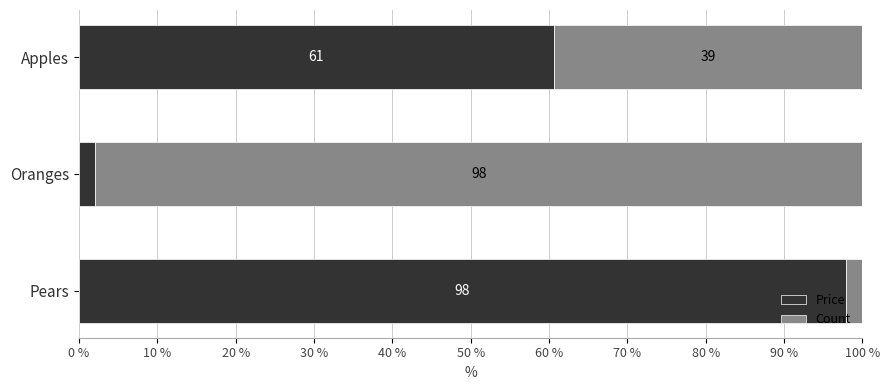

What is the difference between the second highest and minimum values in the Price series?

58.5